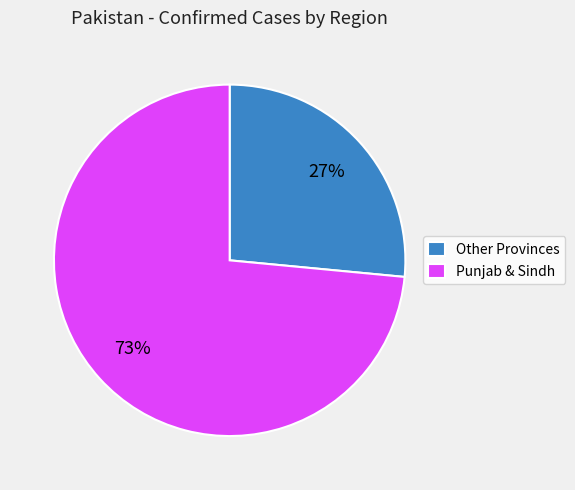

Count the number of slices in the pie.

2